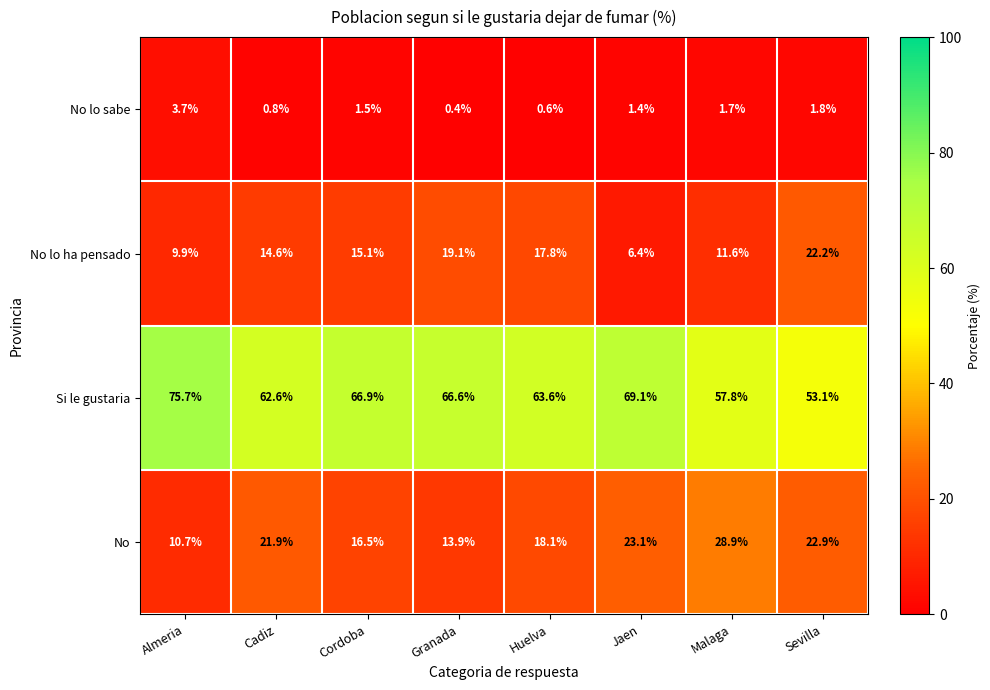

What is the smallest value displayed?

0.4